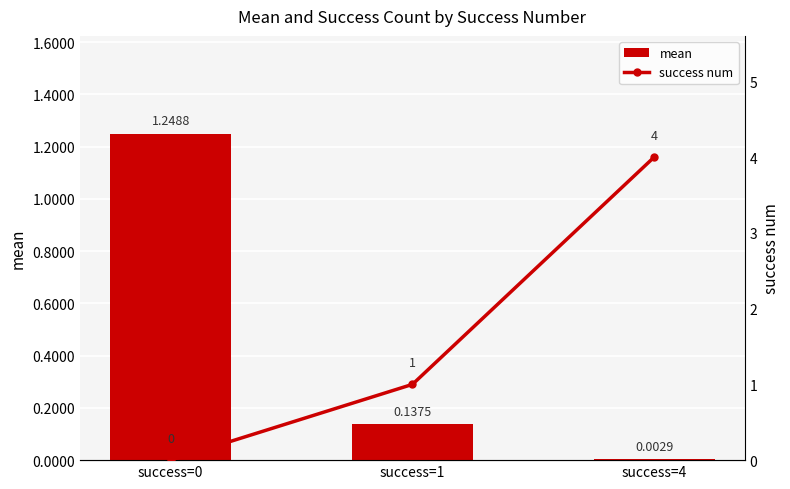

The success num series shows 0.4 at success=1. True or false?

False